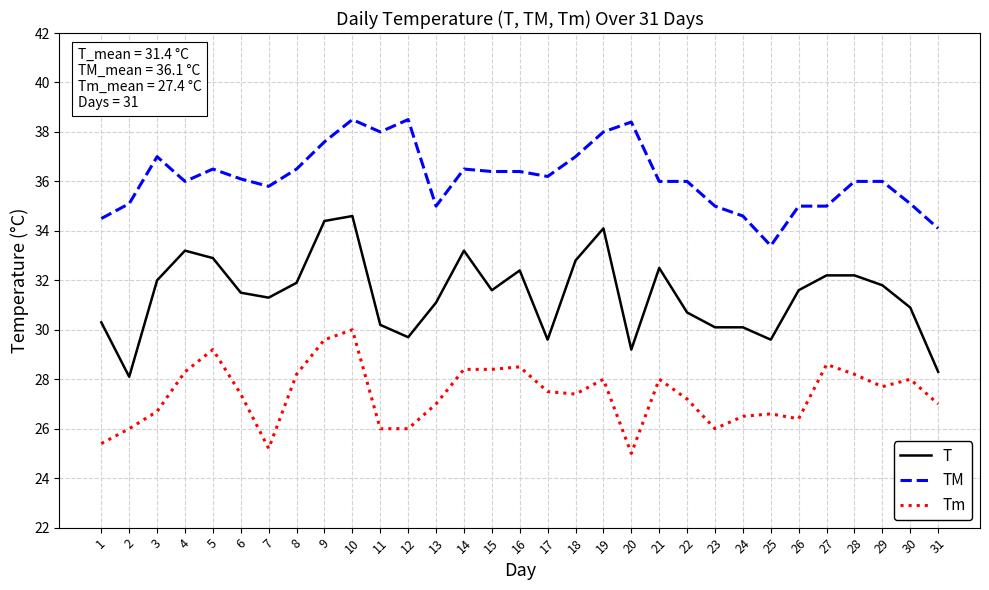

List the series in order of their overall mean, lowest first.

Tm, T, TM